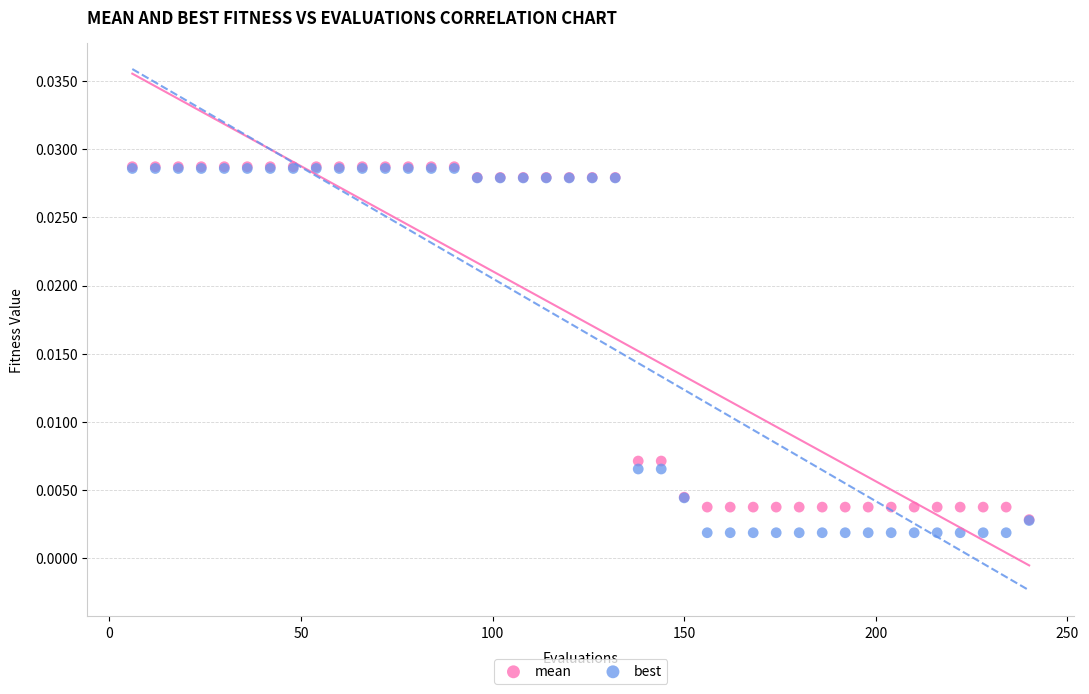

Which series contains the lowest Y value?

best